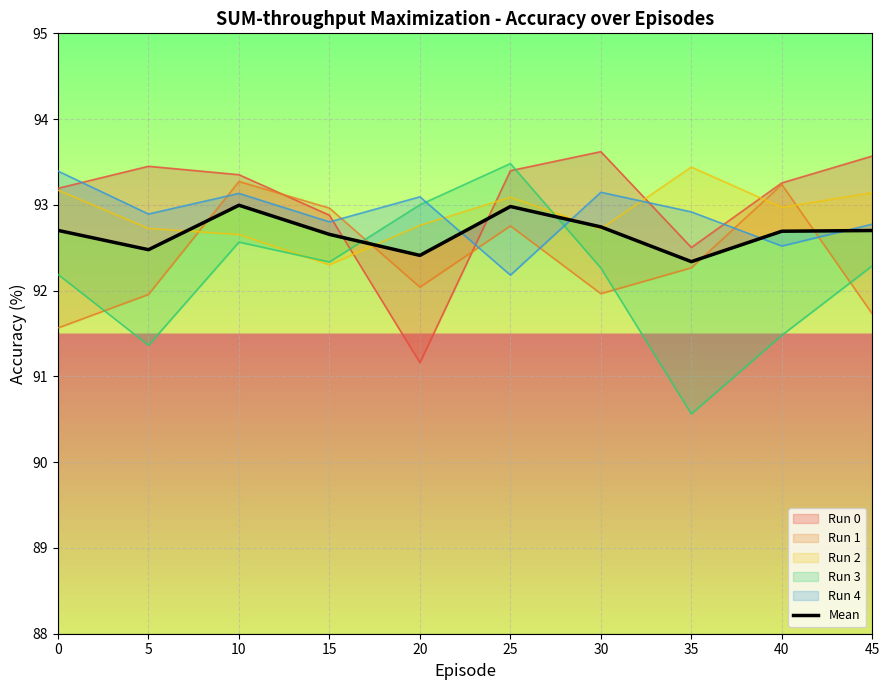

Between 0 and 25, which is larger?

25